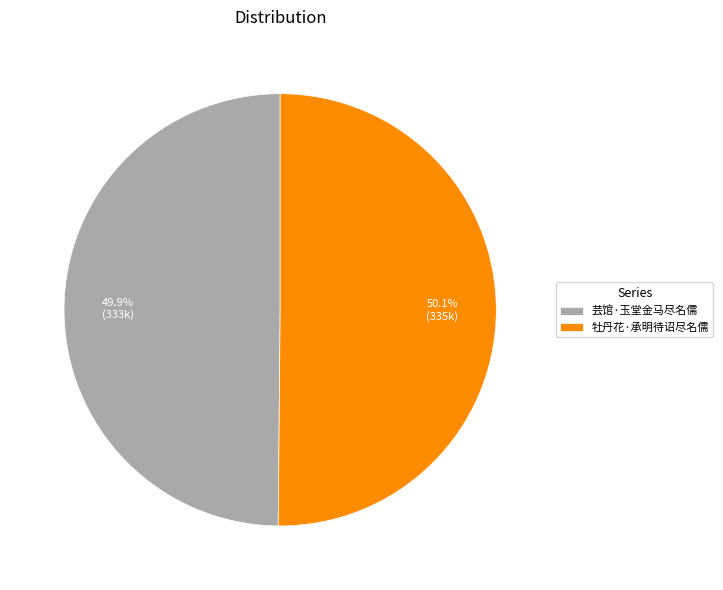

What portion of the pie excludes 芸馆·玉堂金马尽名儒?

50.1%